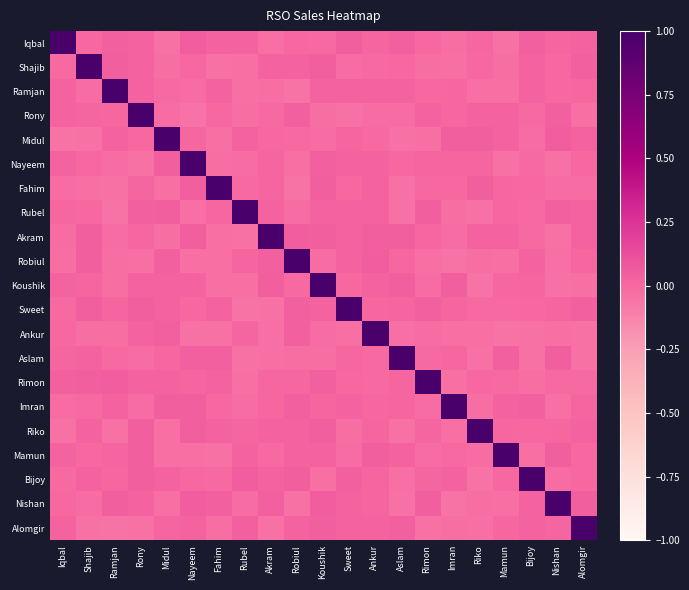

Count the number of data series in this chart.

21